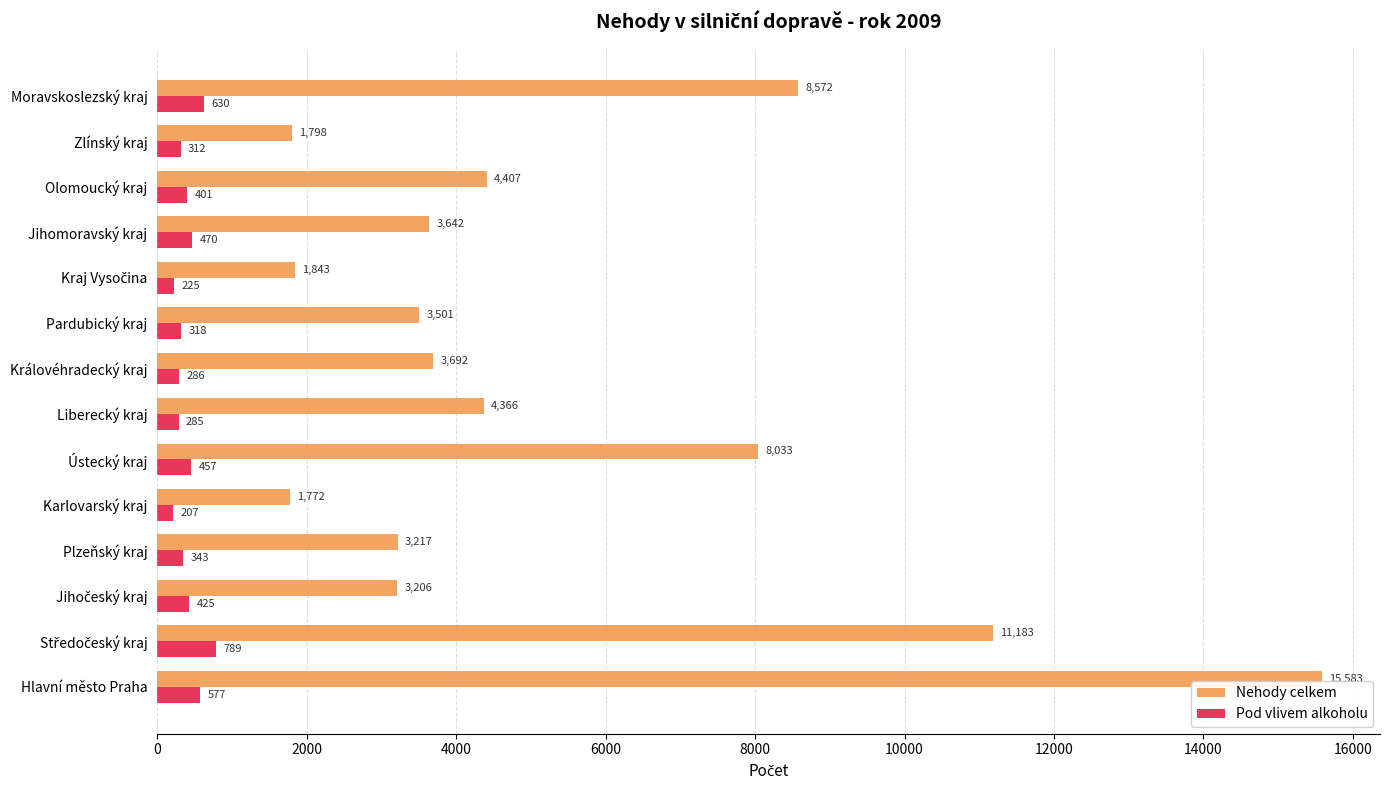

What is the sum of all Nehody celkem values?

74815